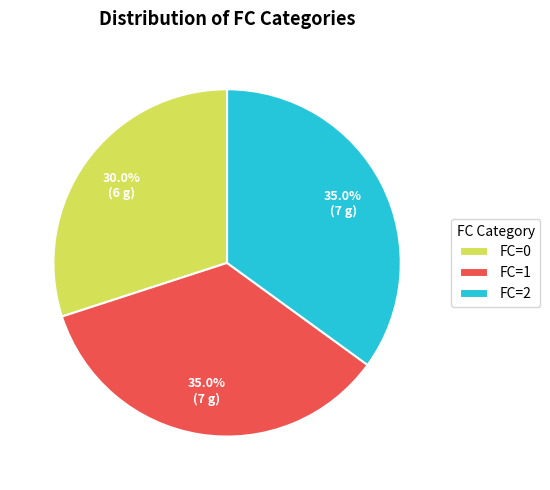

What percentage do FC=2 and FC=1 together represent?

70.0%